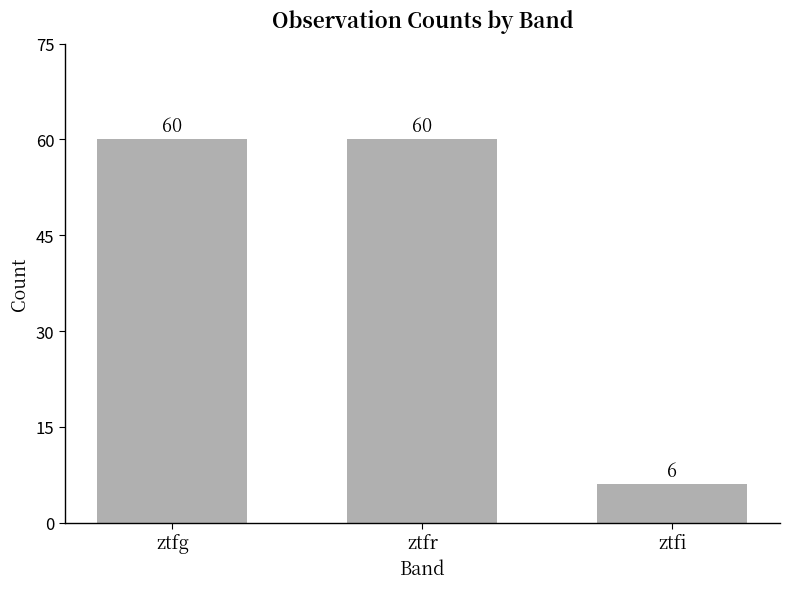

What is the label of the 2nd bar from the left?

ztfr